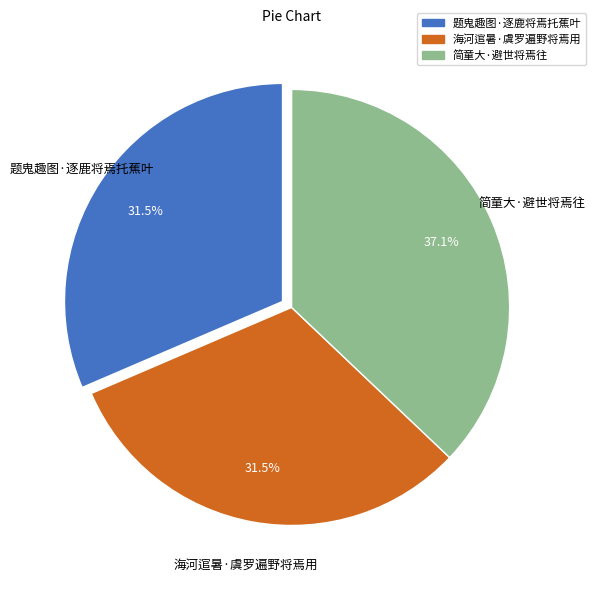

Combined, what portion of the pie is 海河逭暑·虞罗遍野将焉用 and 简童大·避世将焉往?

68.5%